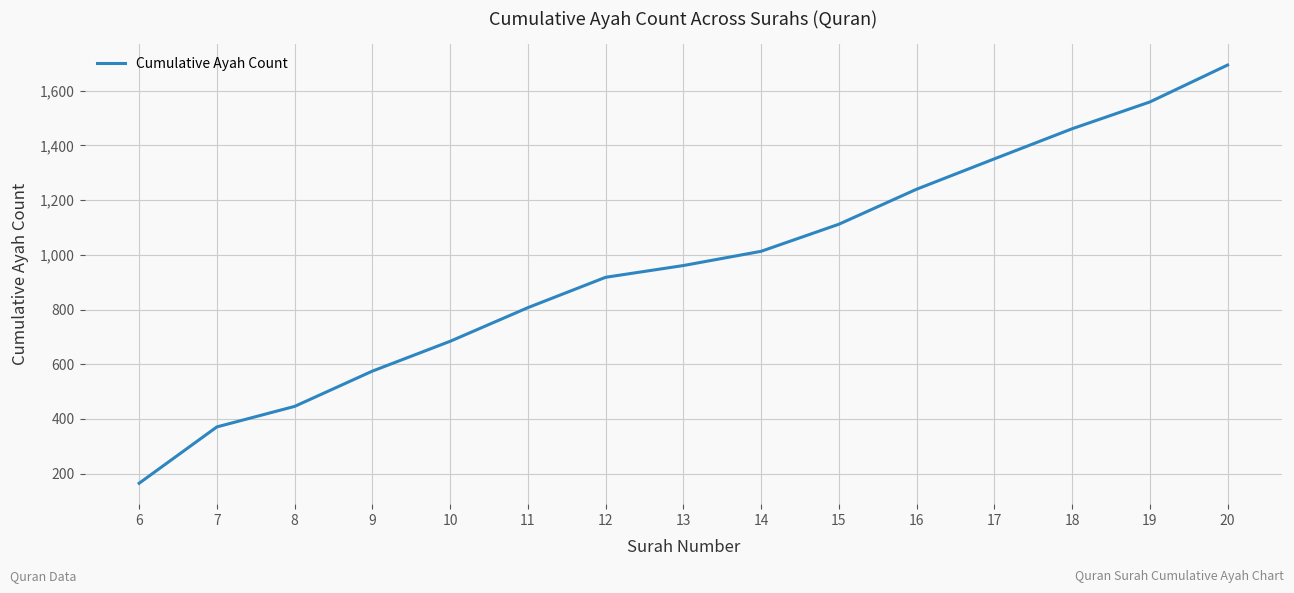

Reading left to right, what are all the values shown in this chart?

165	371	446	575	684	807	918	961	1013	1112	1240	1351	1461	1559	1694